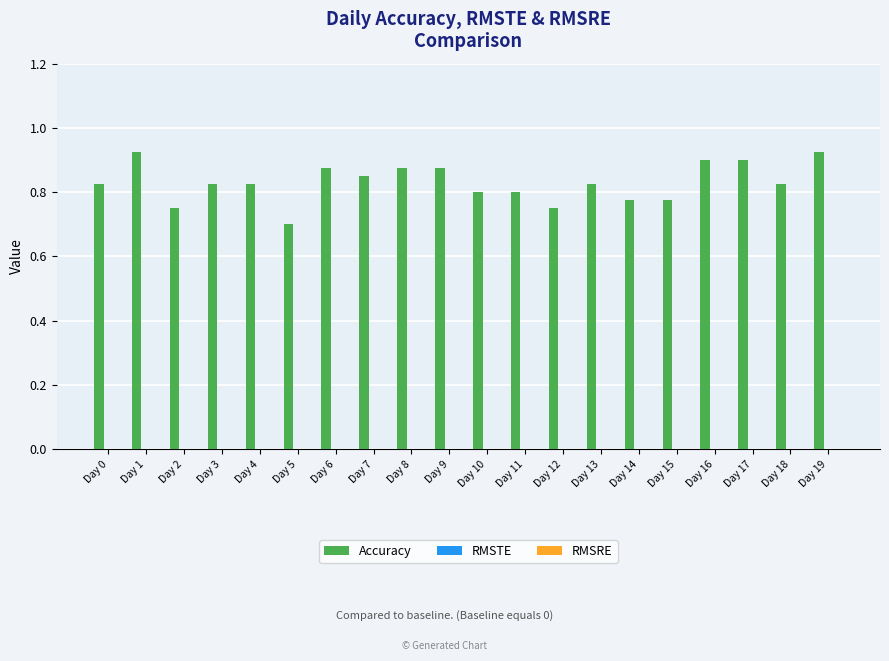

What is the smallest value displayed?

0.7